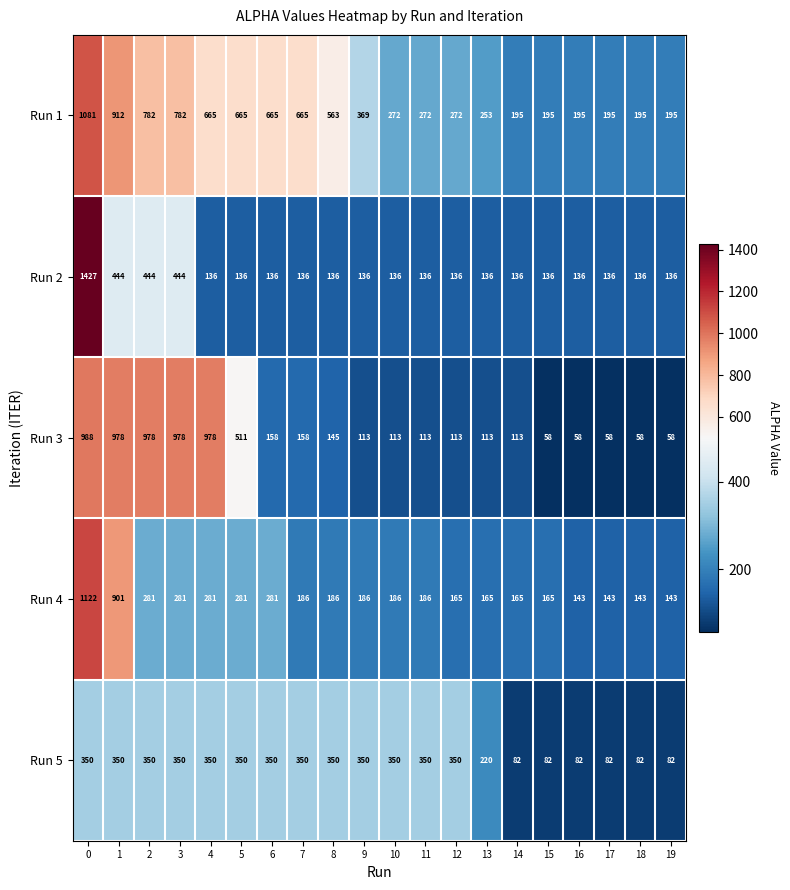

What is the greatest value displayed?

1427